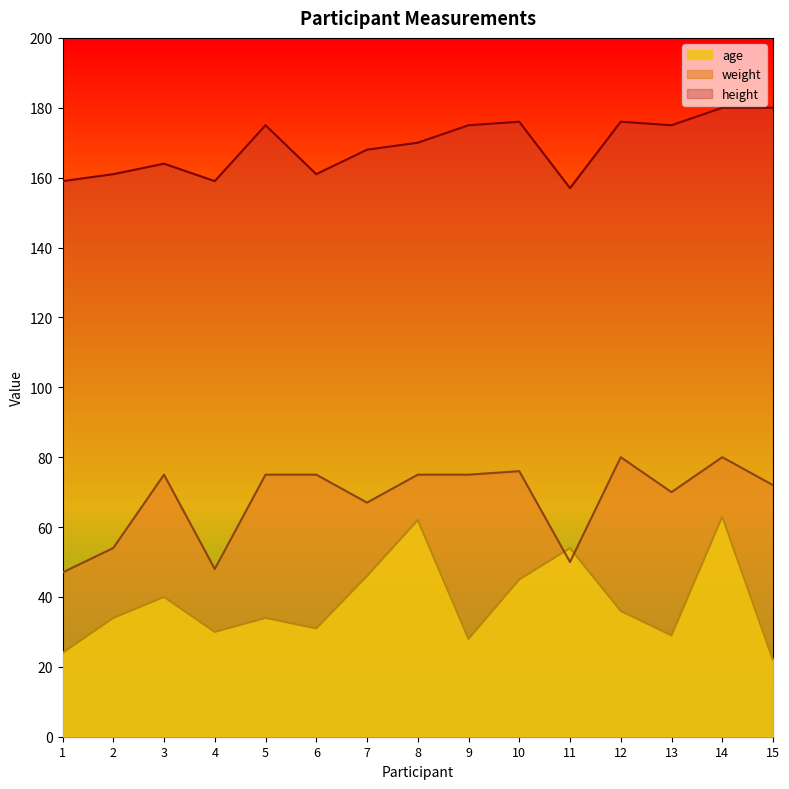

How many interior local valleys does the weight series have?

4